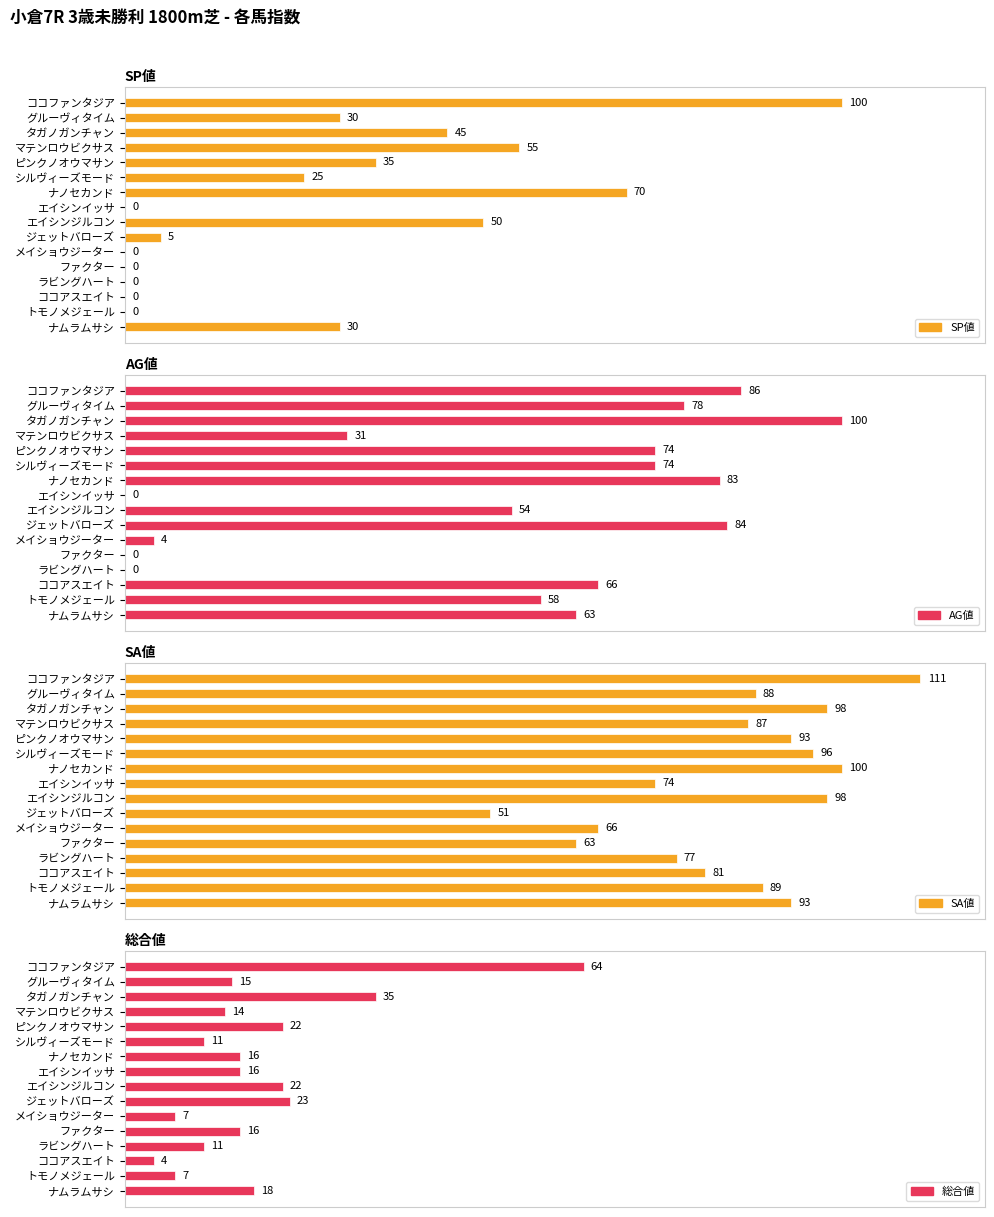

What are all the series names shown in the legend?

SP値, AG値, SA値, 総合値